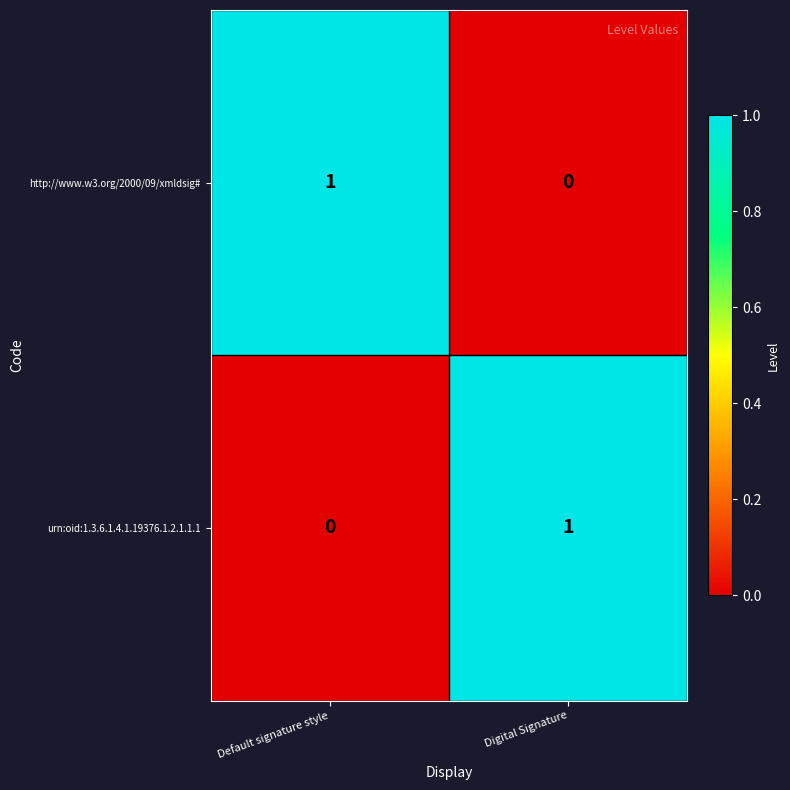

Is the value of http://www.w3.org/2000/09/xmldsig# at Default signature style greater than the value of urn:oid:1.3.6.1.4.1.19376.1.2.1.1.1 at Default signature style?

Yes